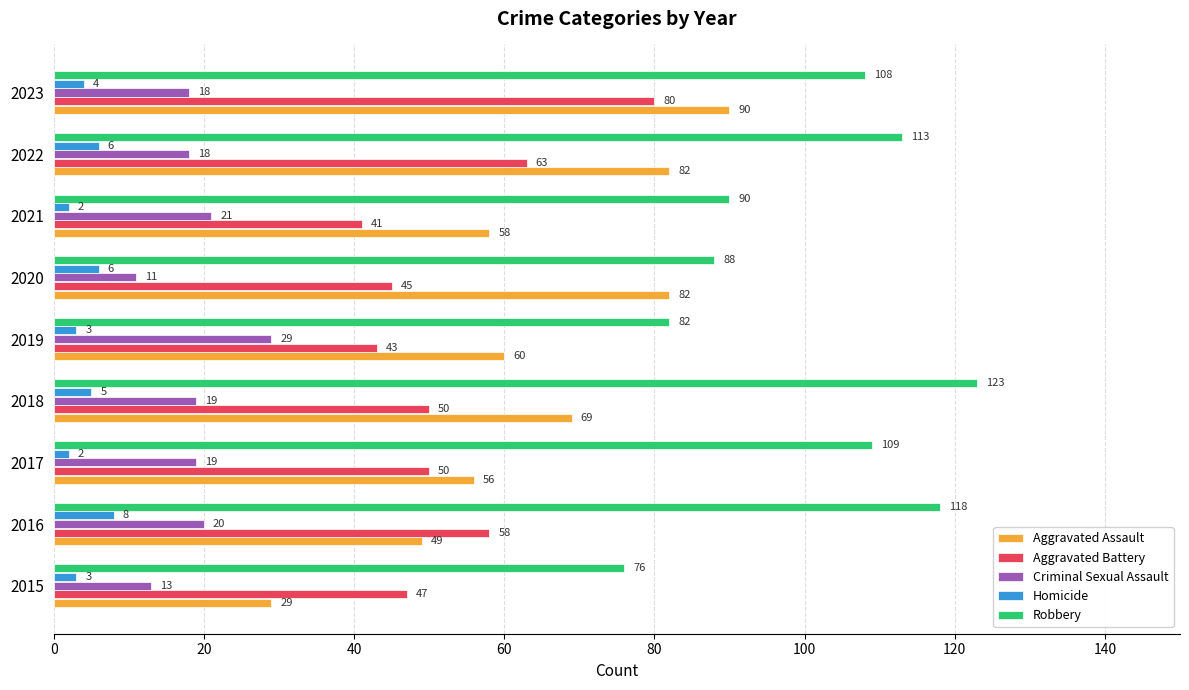

What is the total value across all series at 2017?

236